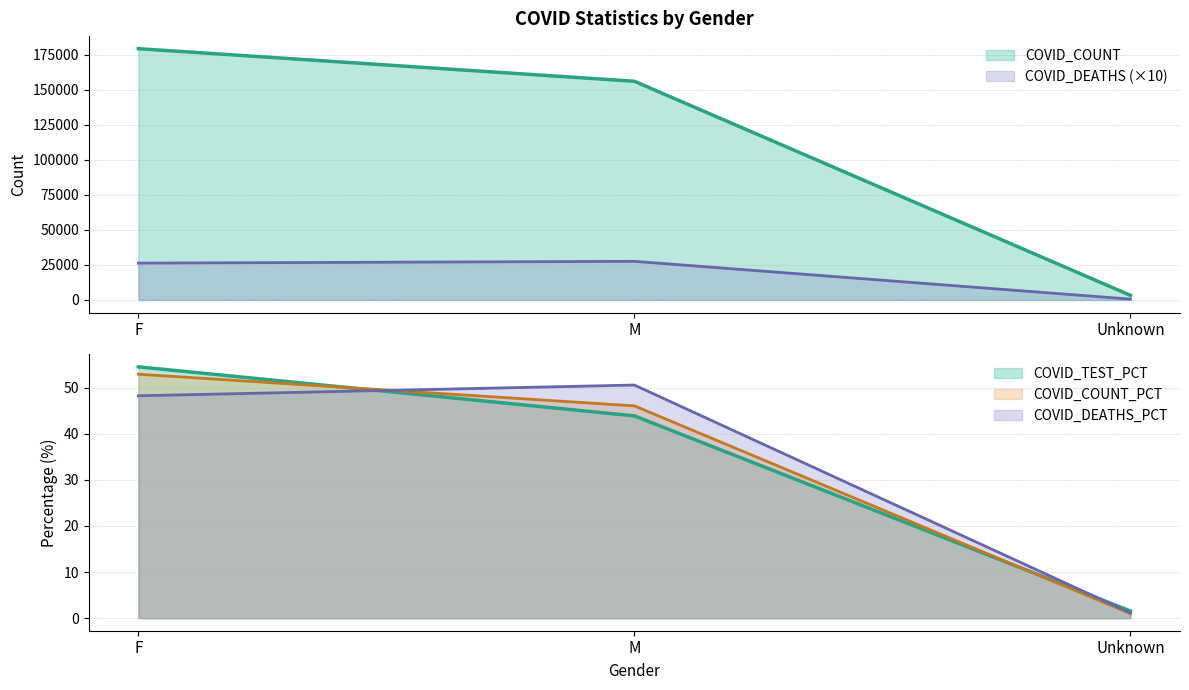

What is the difference between the COVID_COUNT values at F and Unknown?

176108.0